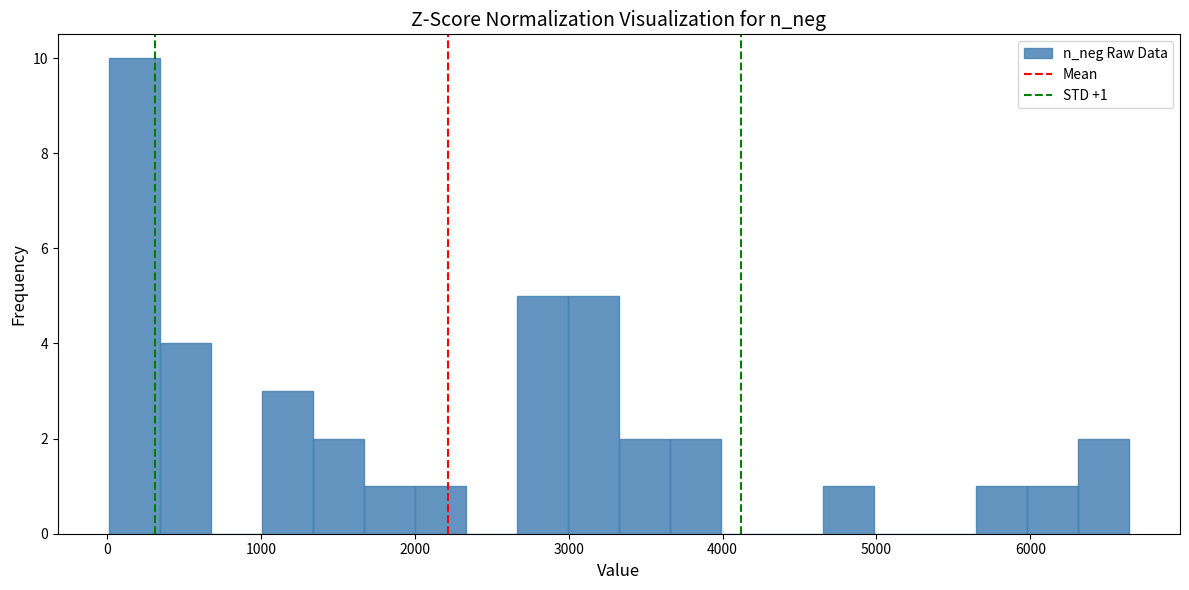

Around what value on the x-axis is the tallest bar? Give the approximate position of its centre, as read against the axis.

200